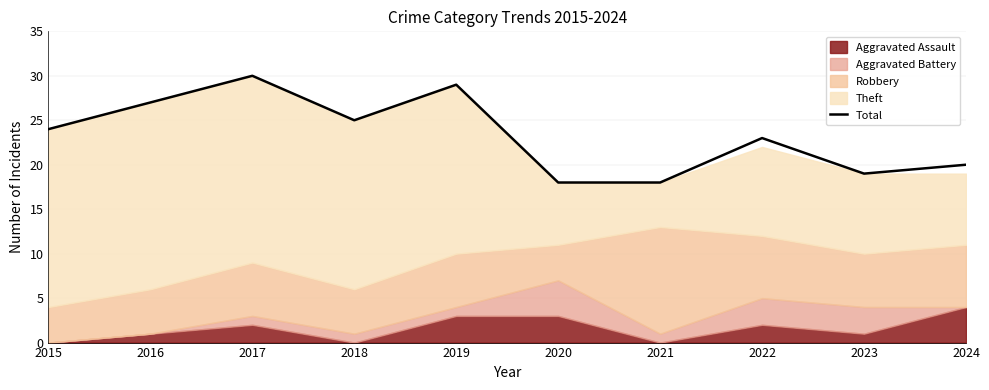

The value at 2019 is 46. True or false?

False